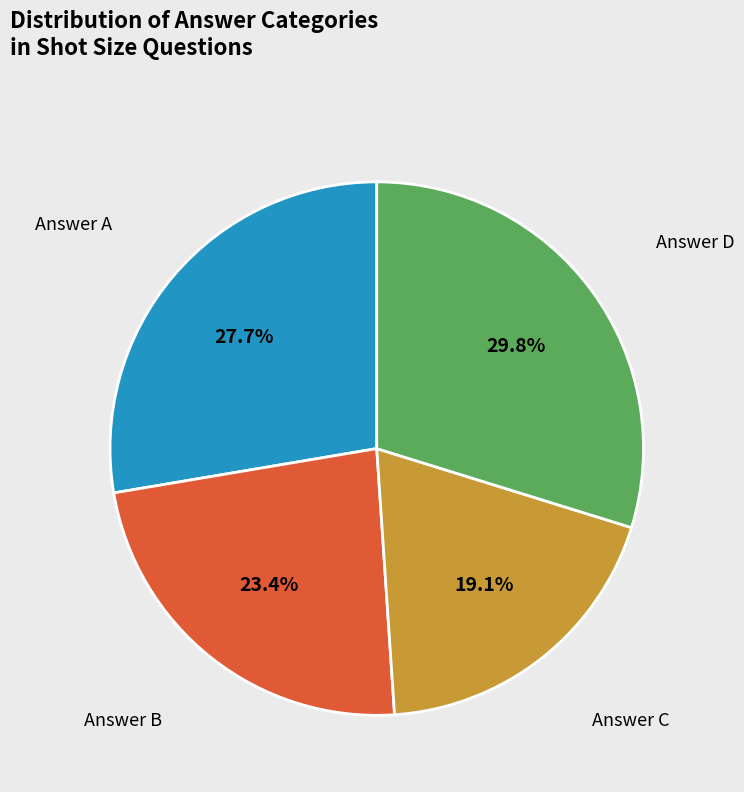

Is there any slice that represents more than half of the pie?

No